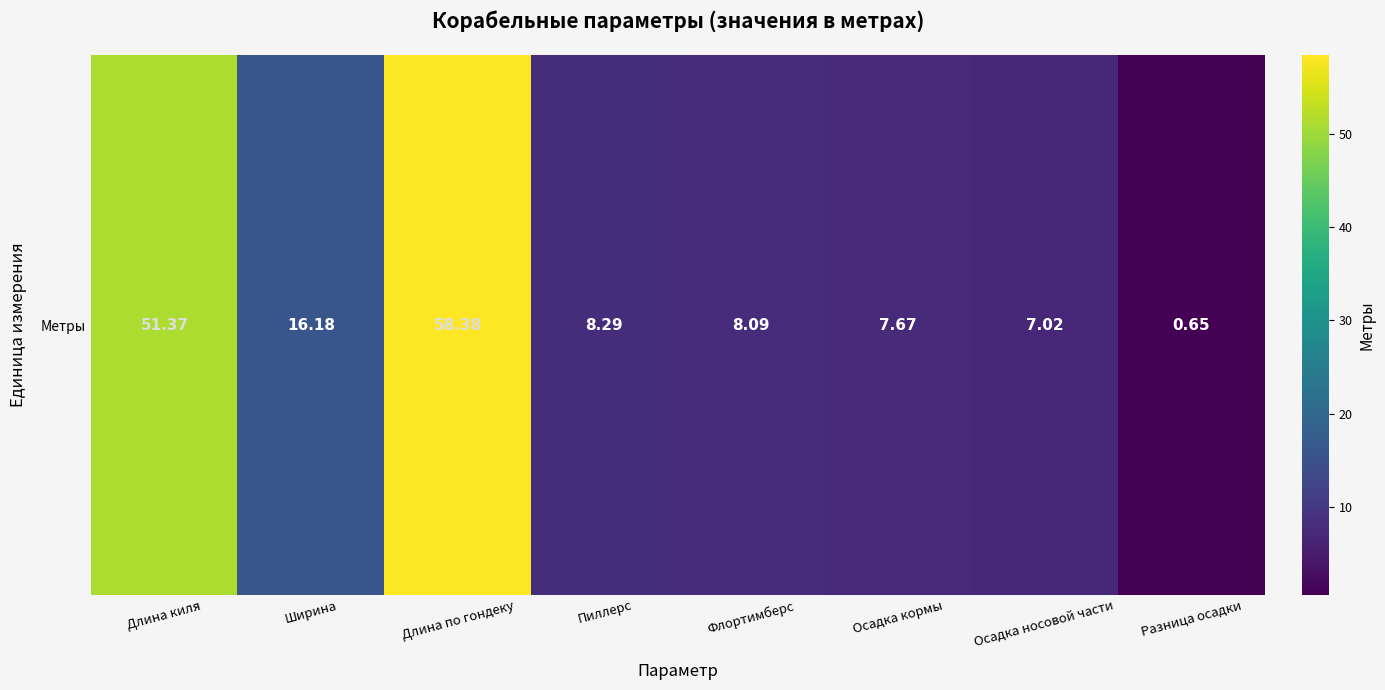

What is the difference between the values at Осадка кормы and Пиллерс?

0.6